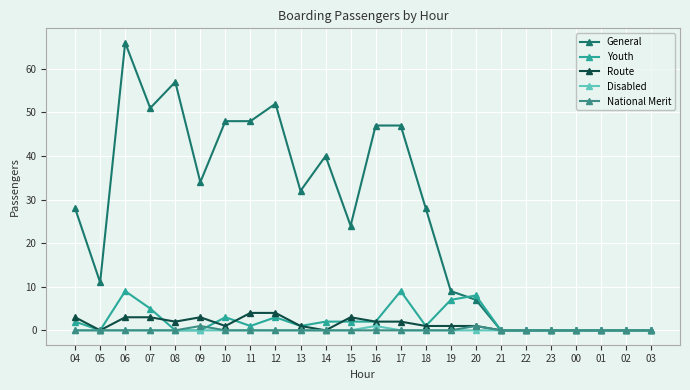

What position from the right is 18?

10